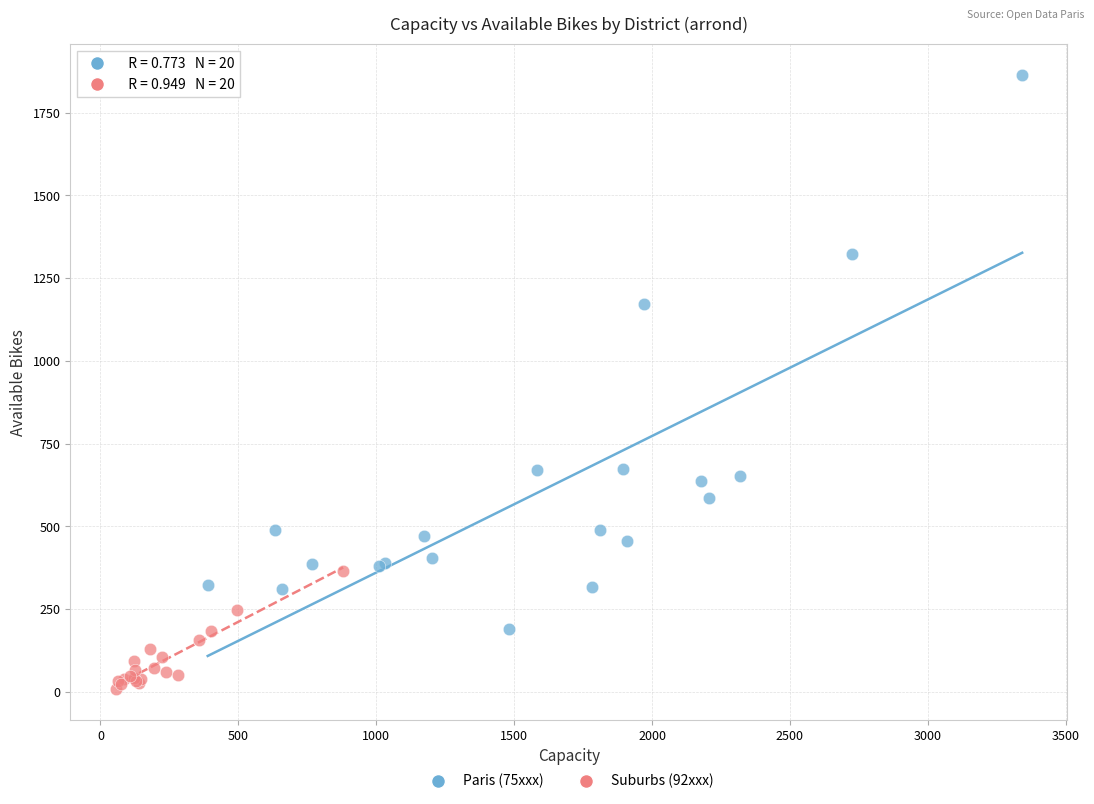

What are all the series names shown in the legend?

Paris (75xxx), Suburbs (92xxx)